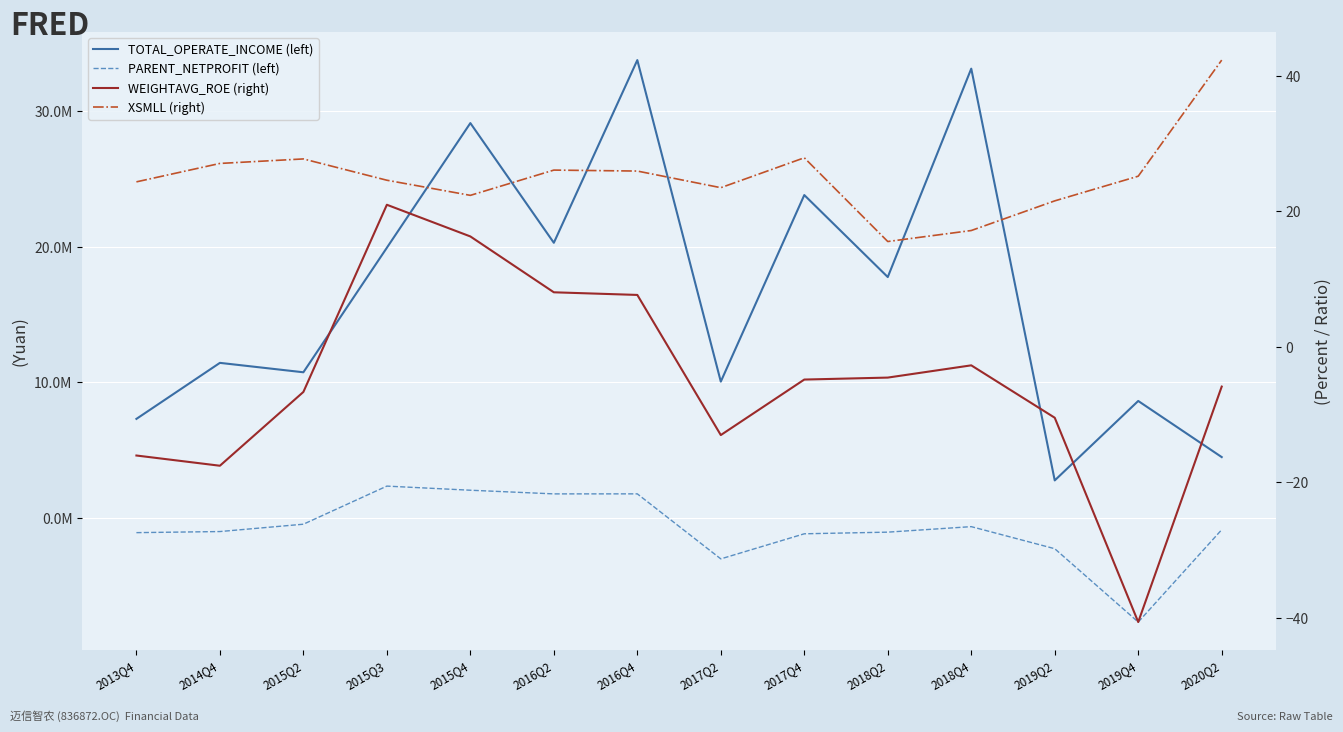

How many values in the WEIGHTAVG_ROE (right) series exceed -4?

5